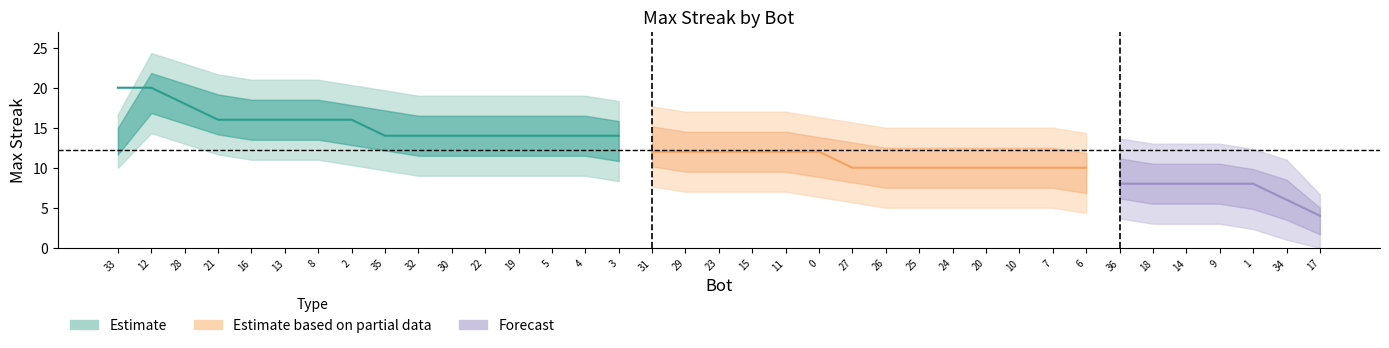

Reading left to right, list all the values displayed in this chart.

33=20	12=20	28=18	21=16	16=16	13=16	8=16	2=16	35=14	32=14	30=14	22=14	19=14	5=14	4=14	3=14	31=12	29=12	23=12	15=12	11=12	0=12	27=10	26=10	25=10	24=10	20=10	10=10	7=10	6=10	36=8	18=8	14=8	9=8	1=8	34=6	17=4